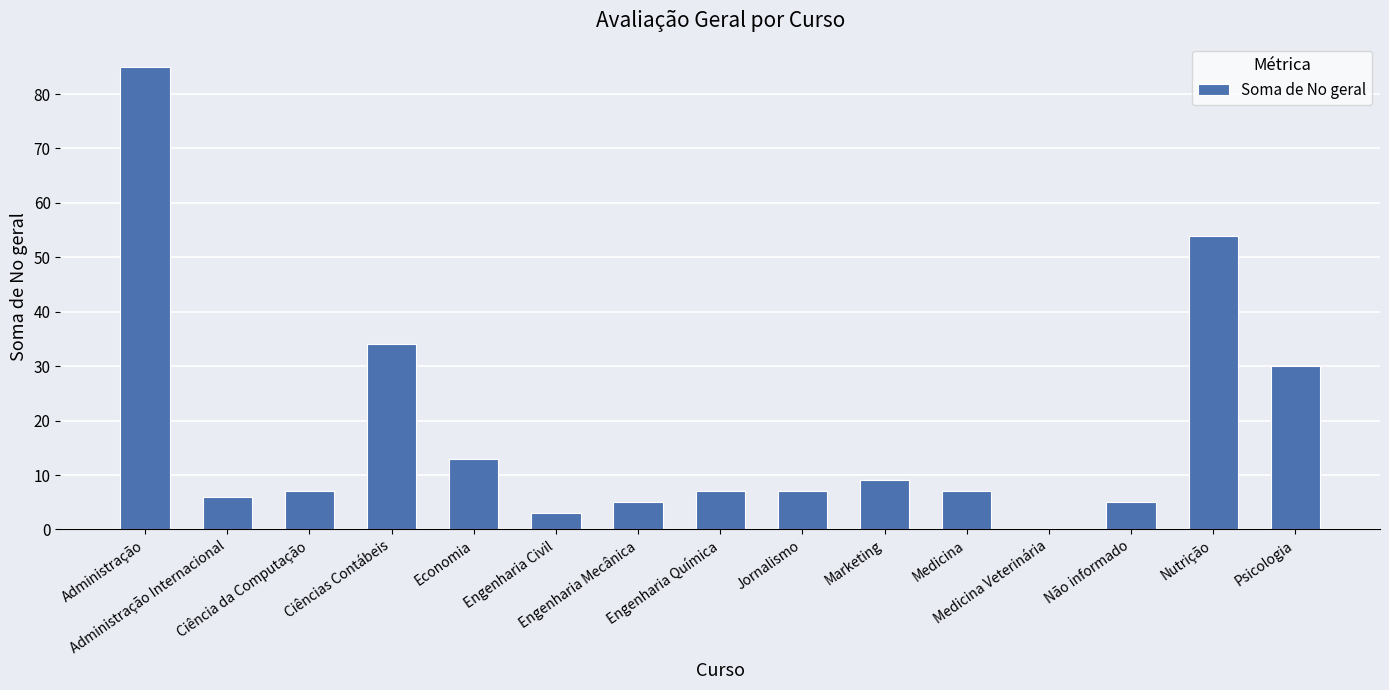

What is the sum of all values?

272